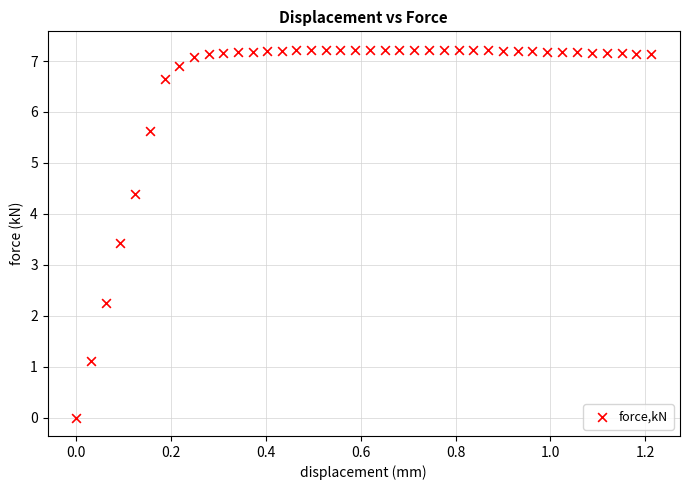

What is the range of X values (max minus min)?

1.2